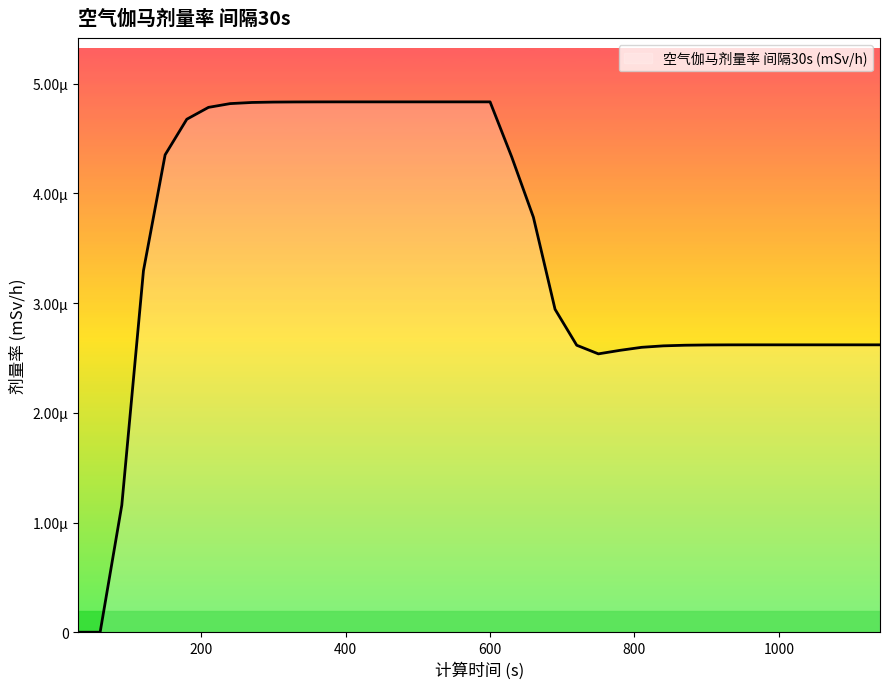

Does the chart display data point markers on the line(s)?

No